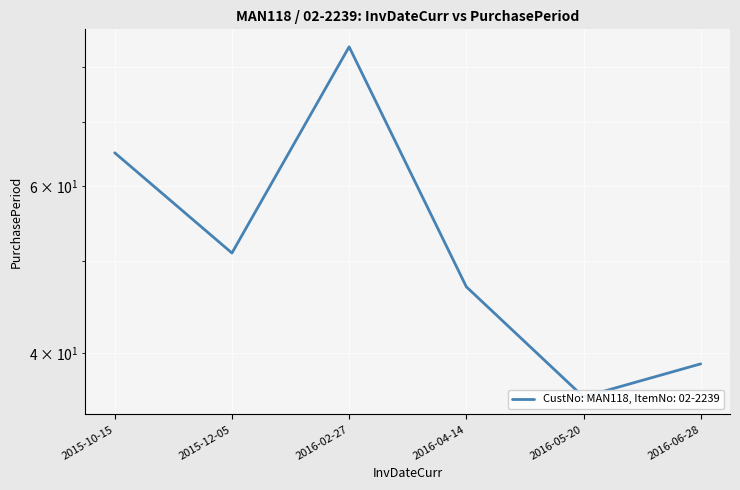

What is the greatest value displayed?

84